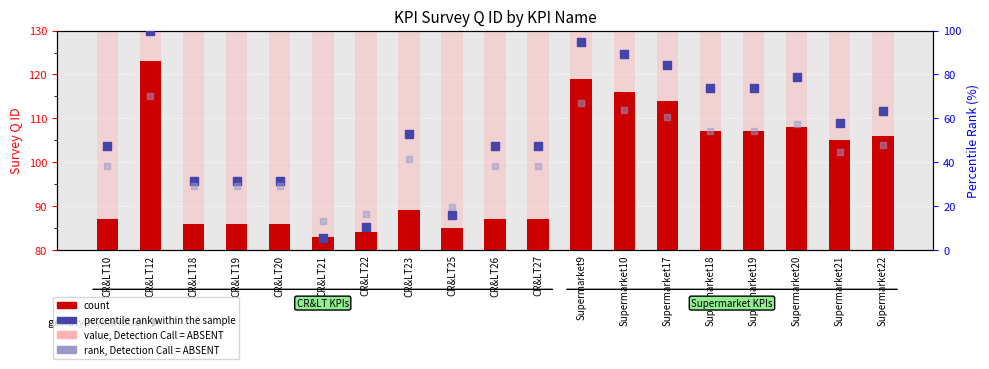

Which series contains the highest Y value?

value, Detection Call = ABSENT